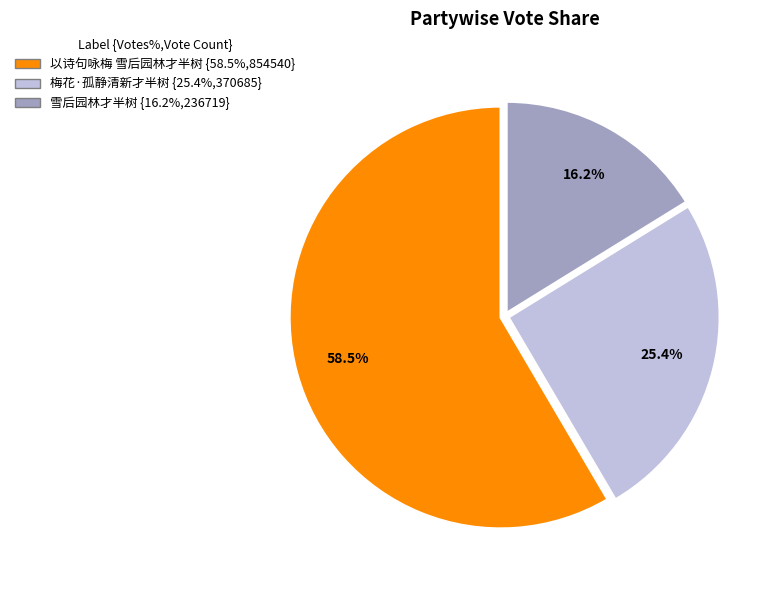

Combined, do 以诗句咏梅 雪后园林才半树 and 雪后园林才半树 account for over 50%?

Yes